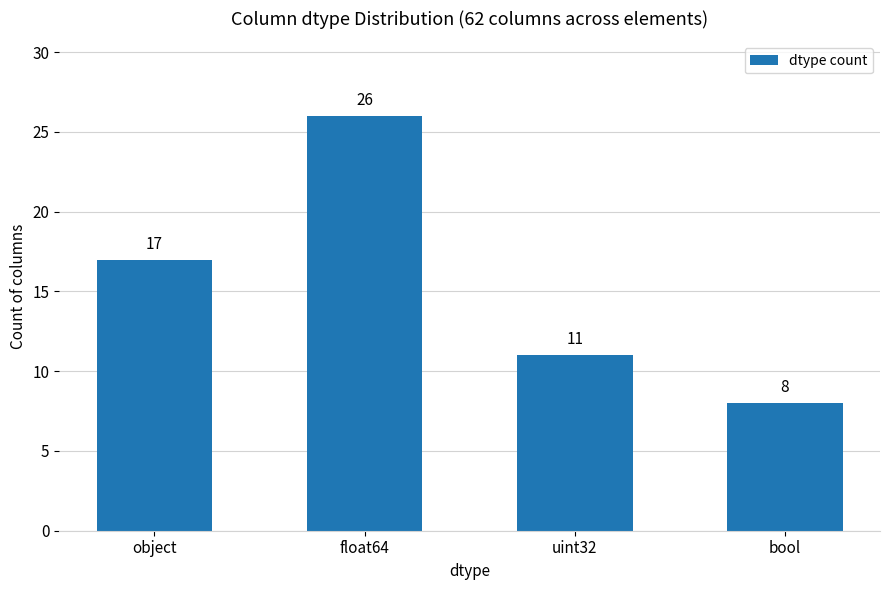

How many data points does each series have?

4